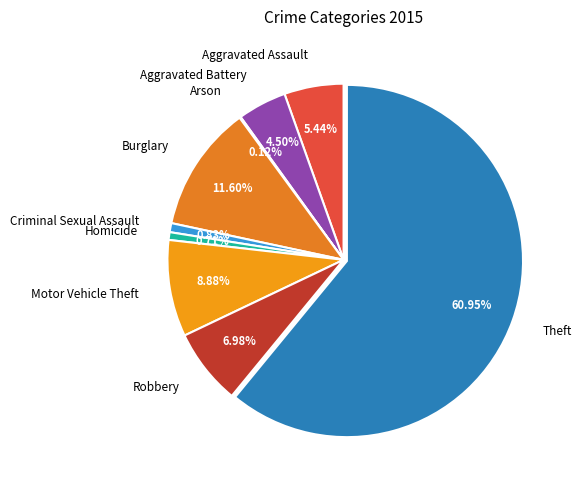

Is it true that Aggravated Assault is 1% of the pie?

False